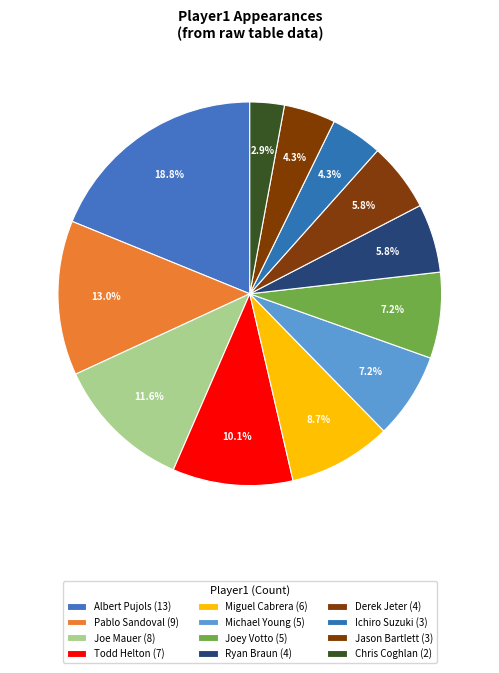

How many segments does this pie chart have?

12